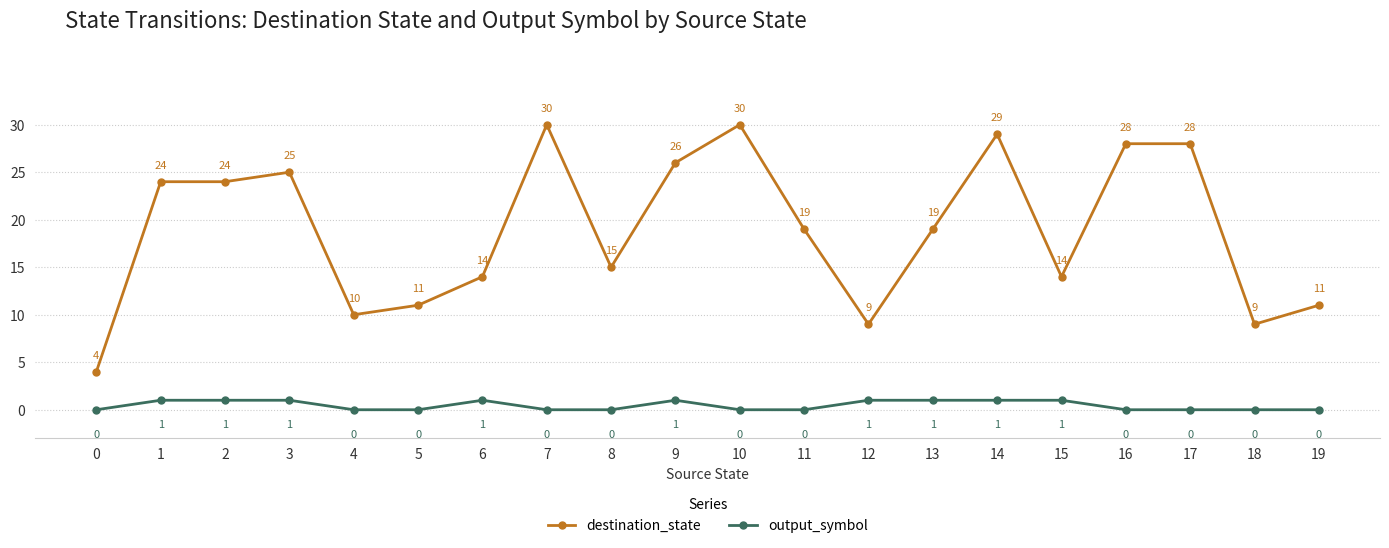

What are all the series names shown in the legend?

destination_state, output_symbol